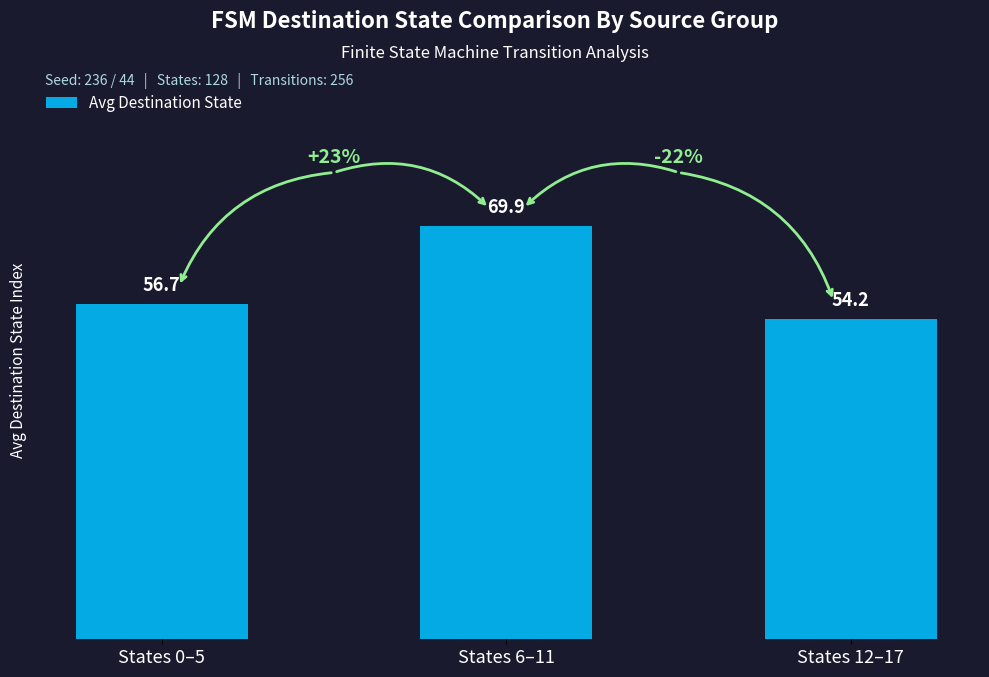

What is the change in value from States 0–5 to States 12–17?

-2.5